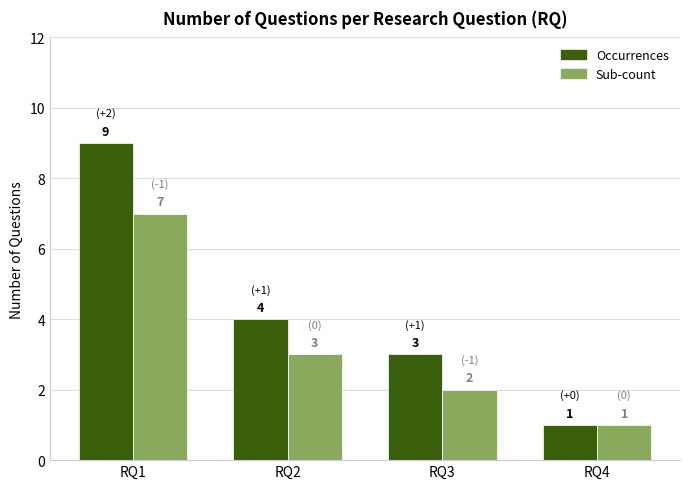

What is the difference between the Sub-count values at RQ3 and RQ2?

1